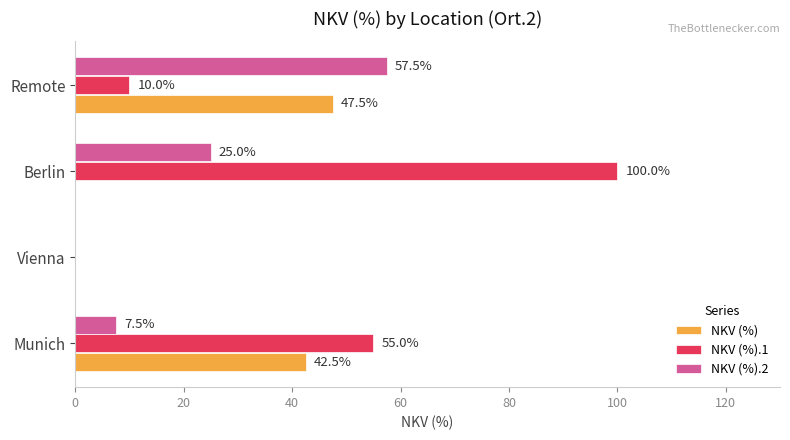

Which series has the largest total across all categories?

NKV (%).1